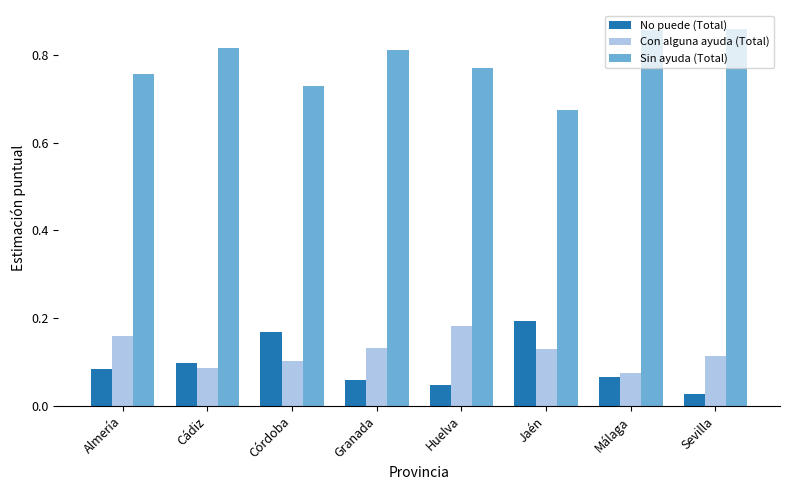

What is the sum of the Con alguna ayuda (Total) values at Granada and Almería?

0.3